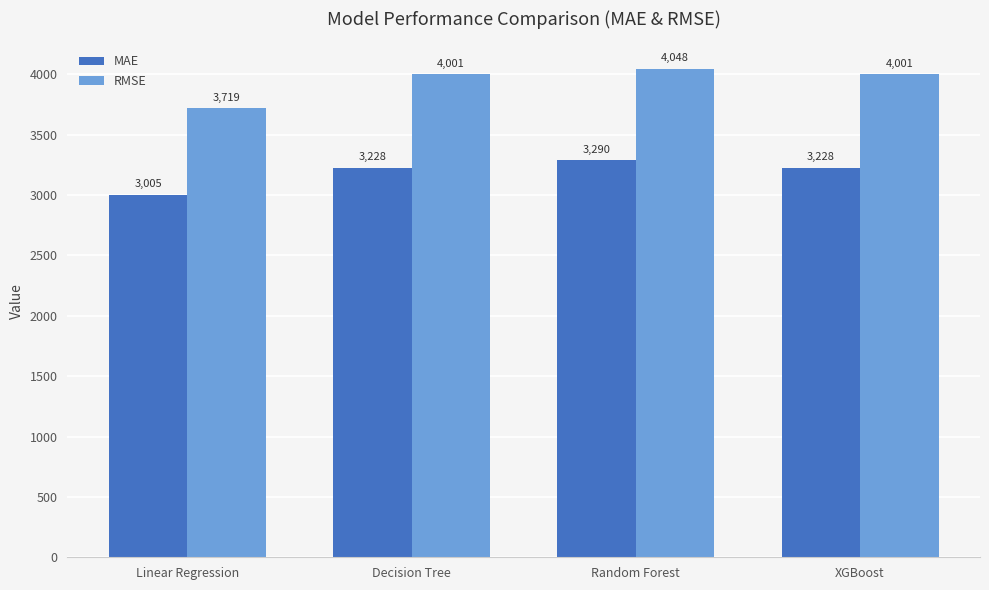

Where does the RMSE series first go above 4000?

Decision Tree